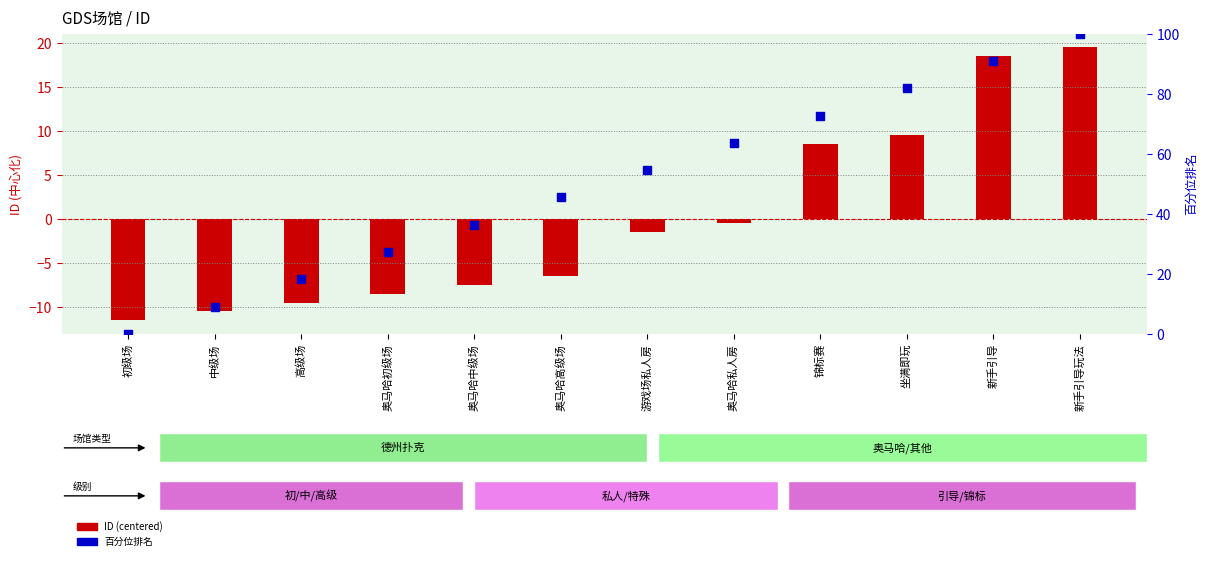

Is the value of ID (centered) at 奥马哈高级场 greater than the value of 百分位排名 at 游戏场私人房?

No